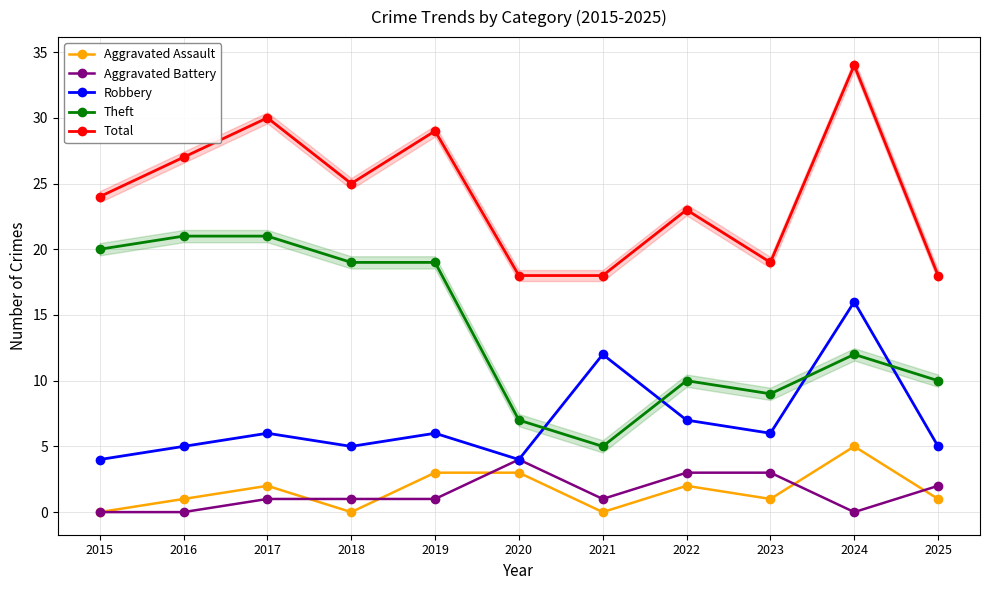

At 2025, list the series in order from smallest to largest.

Aggravated Assault, Aggravated Battery, Robbery, Theft, Total